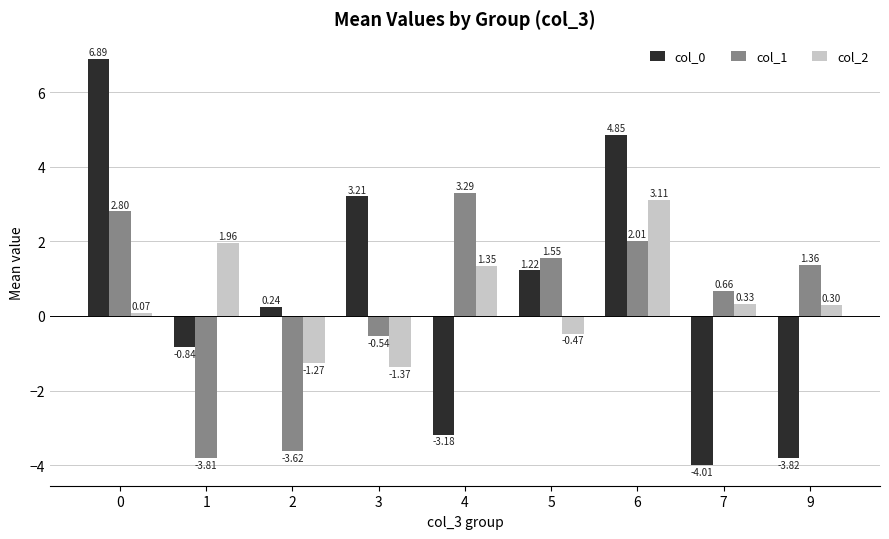

Is the value of col_0 at 5 greater than the value of col_1 at 1?

Yes